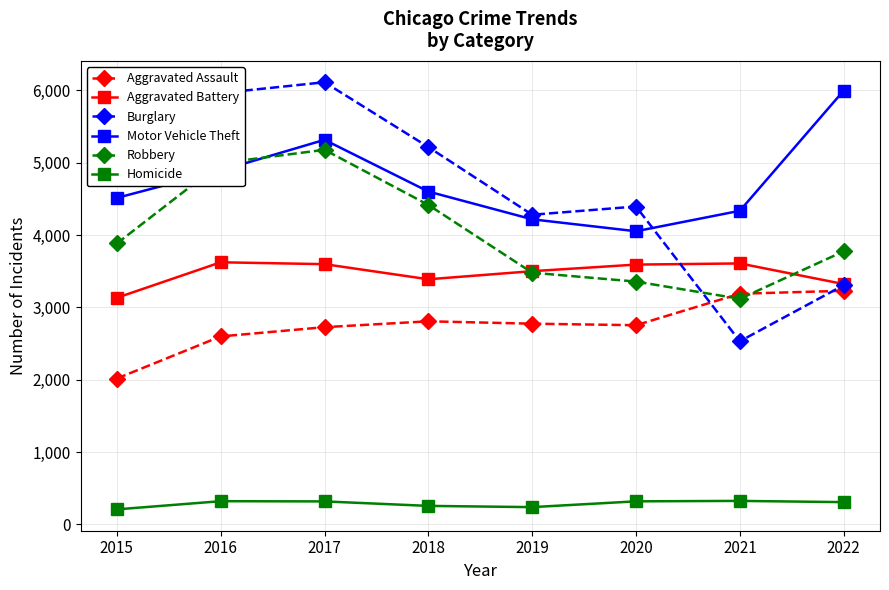

Does the chart display data point markers on the line(s)?

Yes